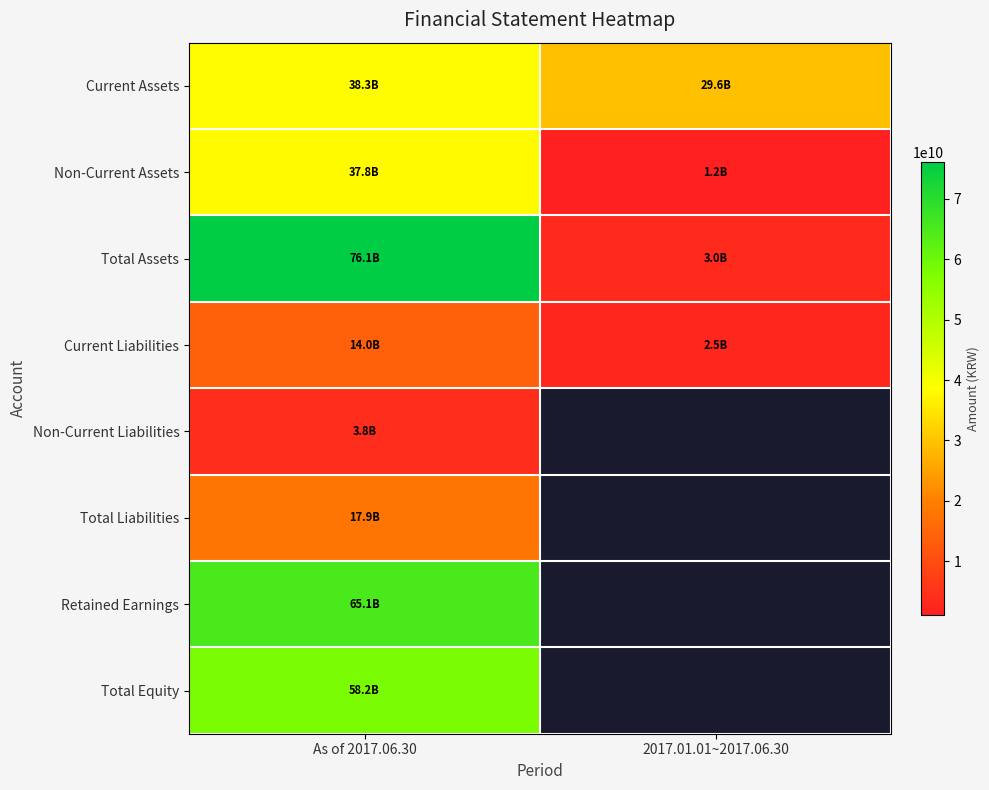

Rank the series by their maximum value, from lowest to highest.

Non-Current Liabilities, Current Liabilities, Total Liabilities, Non-Current Assets, Current Assets, Total Equity, Retained Earnings, Total Assets